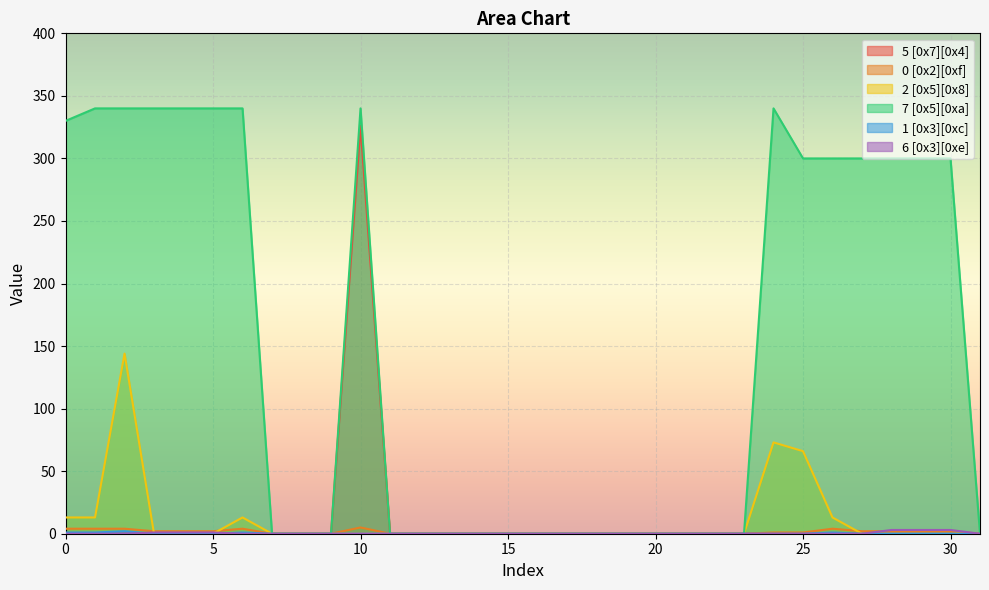

True or false: 1 [0x3][0xc] and 5 [0x7][0x4] cross at least once.

False